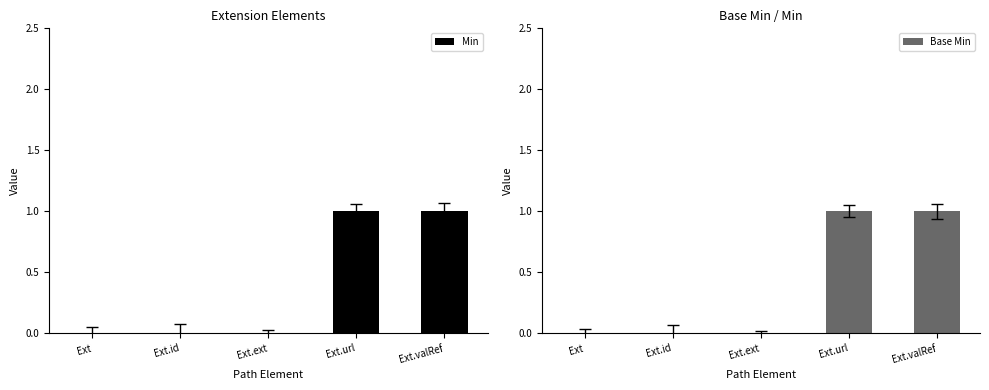

What is the difference between the Min values at Ext.url and Ext.ext?

1